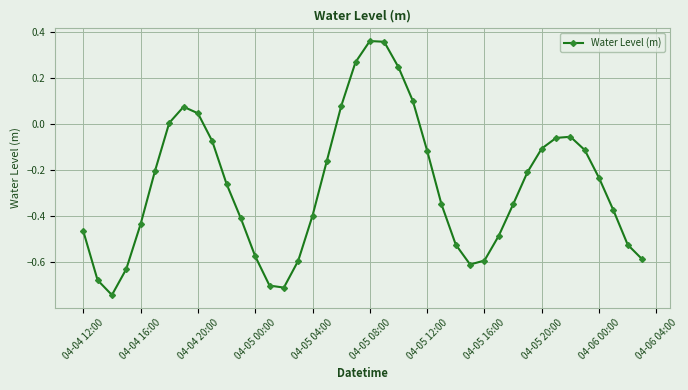

Does the chart have visible grid lines?

Yes